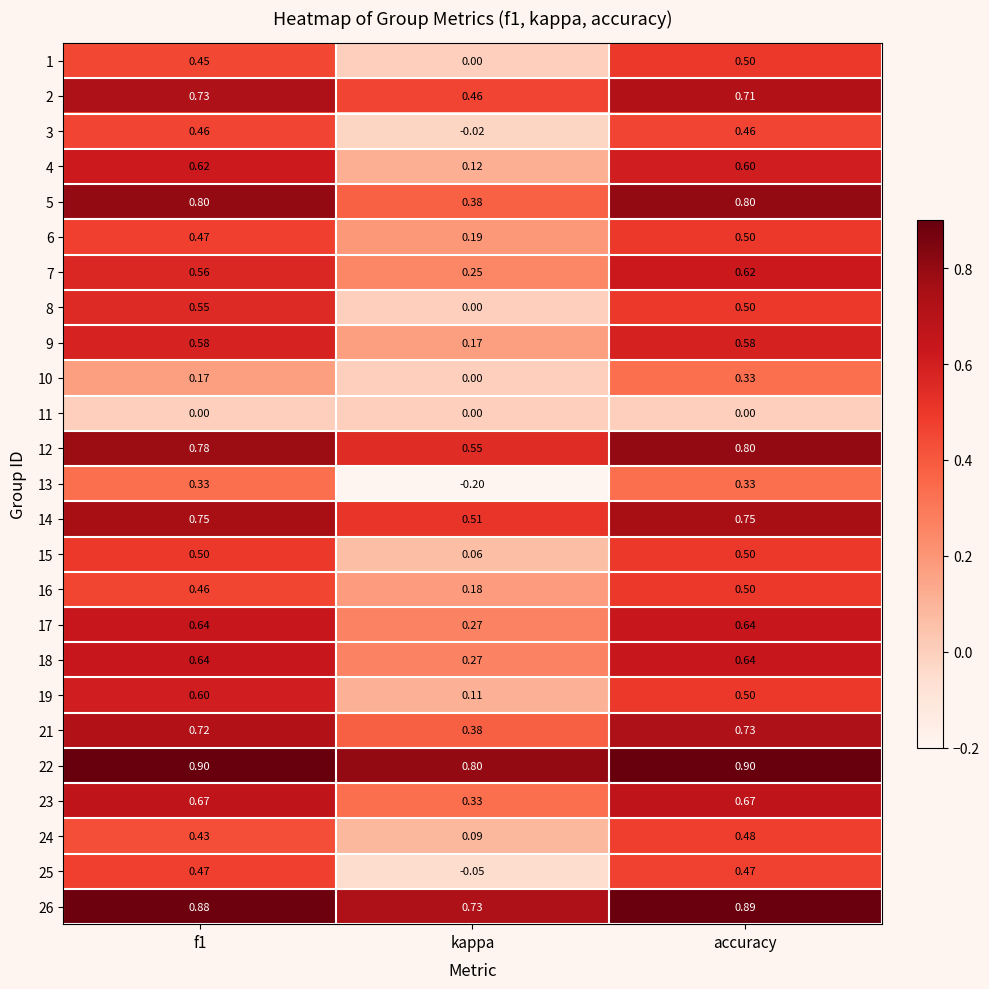

At which label does 7 reach its minimum?

kappa